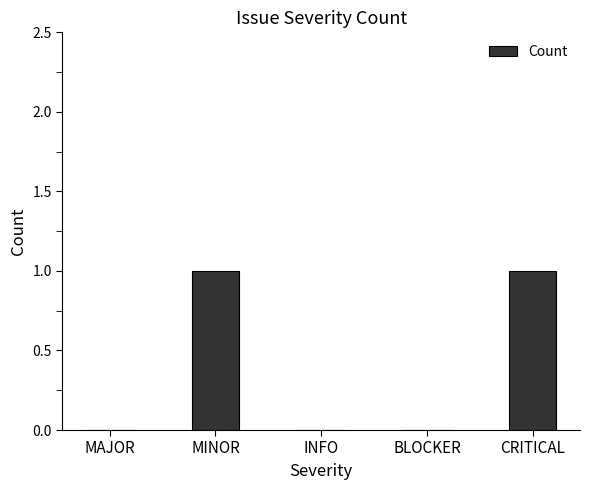

Reading left to right, what are all the values shown in this chart?

0	1	0	0	1